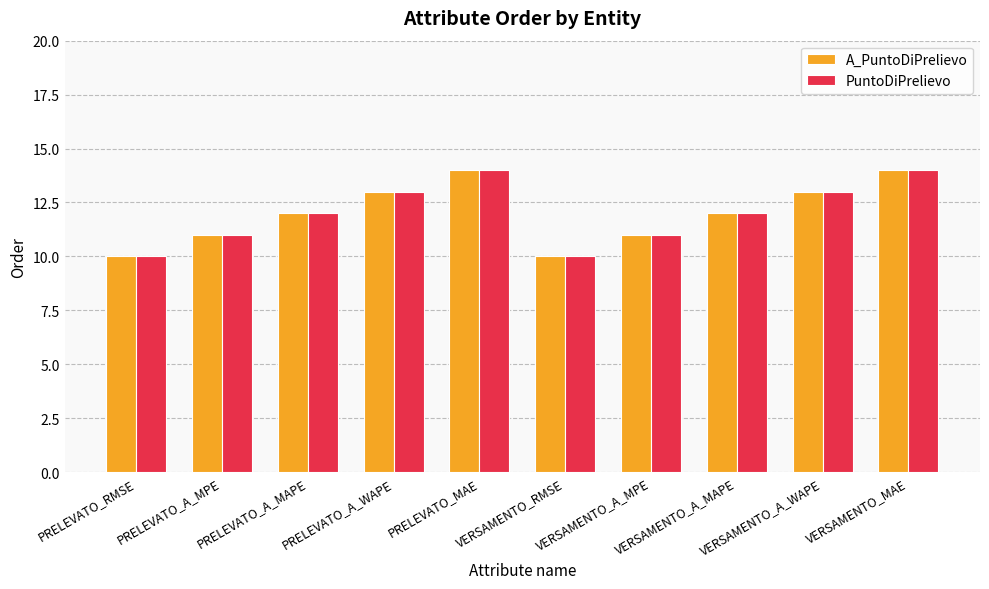

What is the lowest value of the A_PuntoDiPrelievo series?

10